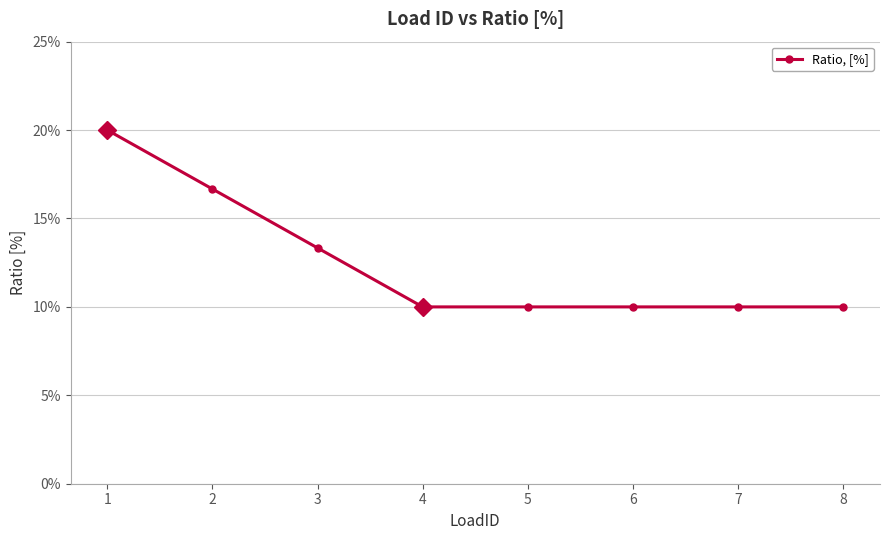

True or false: the data has more than 1 interior local peaks.

False